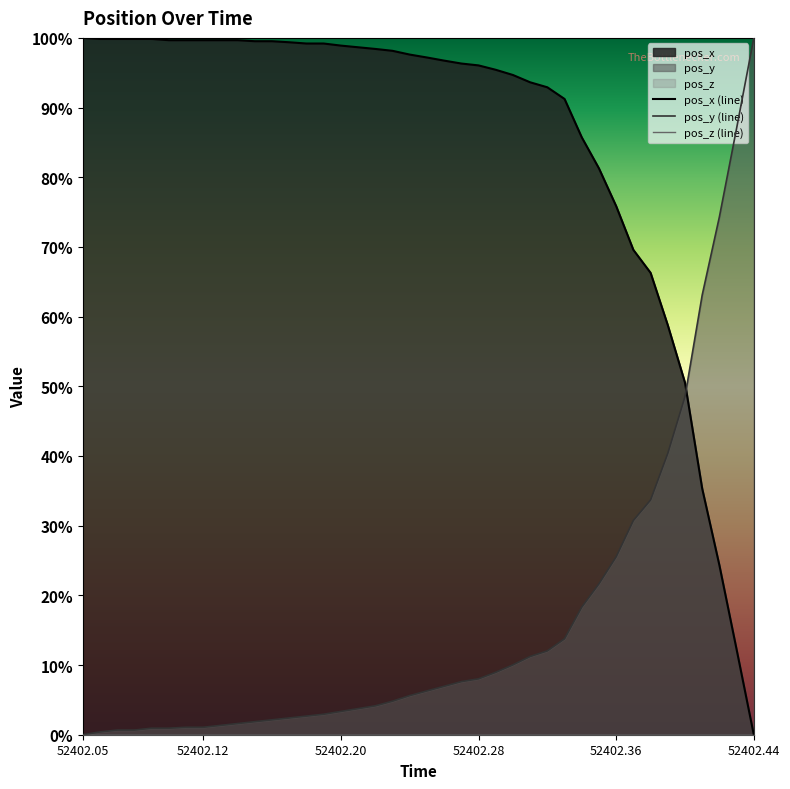

Which category has the highest value across all series?

52402.05